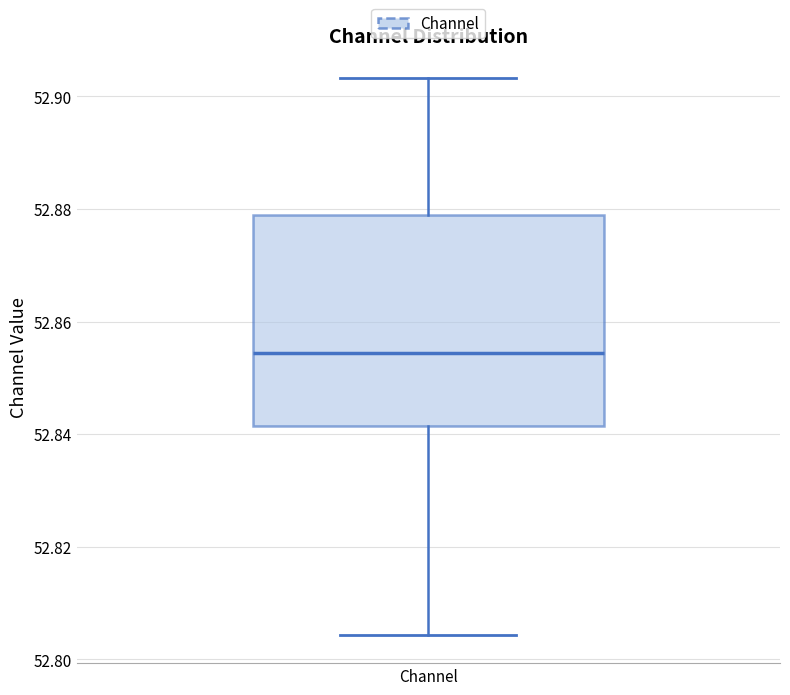

Where does the upper whisker of the box for Channel end on the y-axis? The values are not printed on the chart, so give them approximately, as read against the axis.

52.904